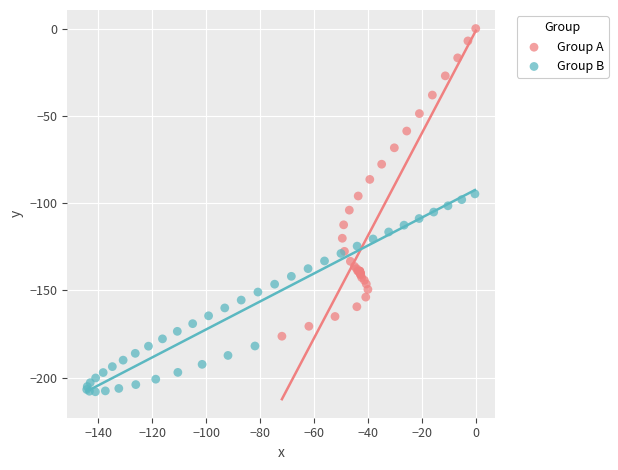

Which series contains the highest Y value?

Group A